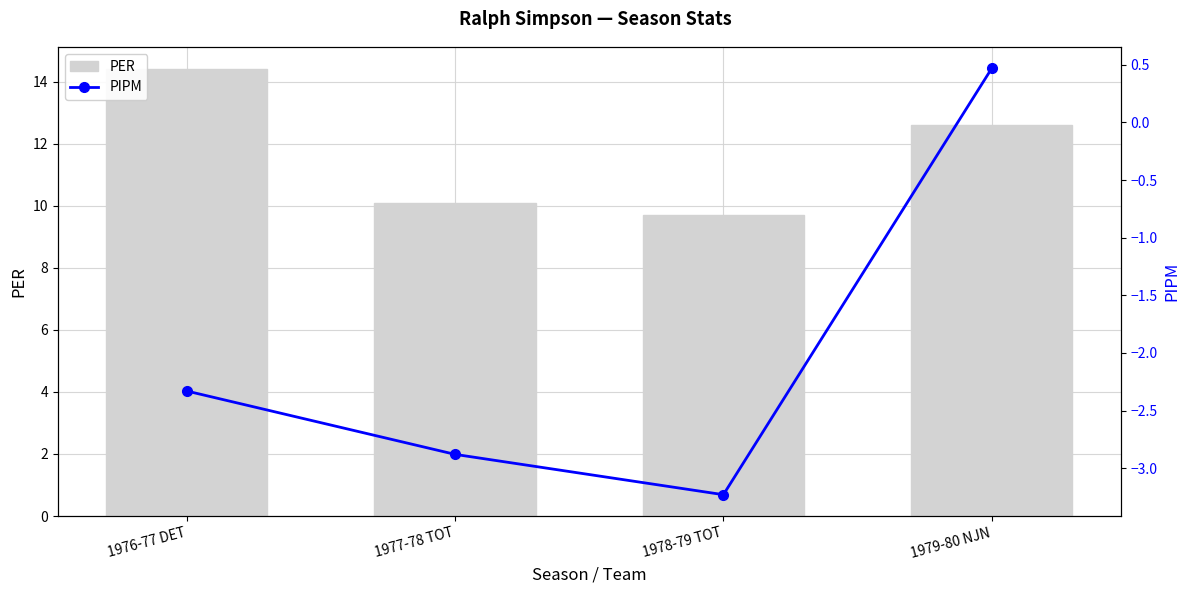

Reading right to left, transcribe all the data shown in this chart.

PER: 12.6	9.7	10.1	14.4
PIPM: 0.5	-3.2	-2.9	-2.3